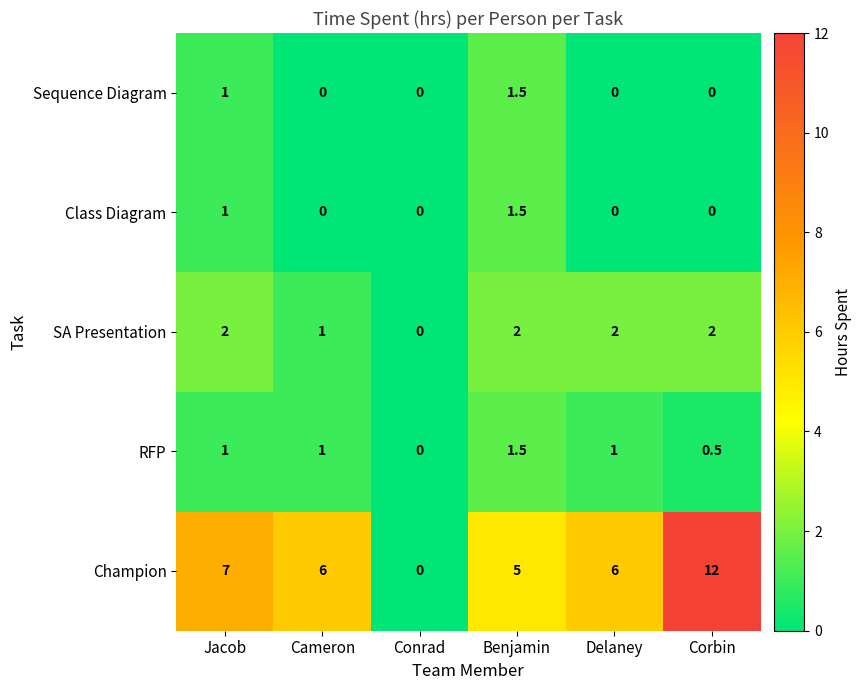

At which category is the sum across all series the highest?

Corbin